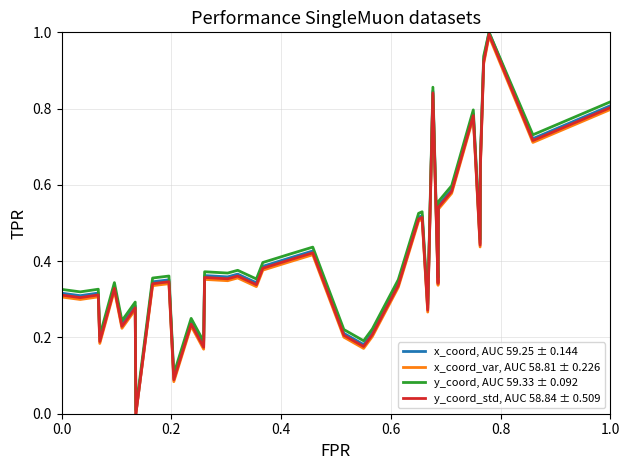

What is the maximum value for y_coord, AUC 59.33 ± 0.092?

1.0